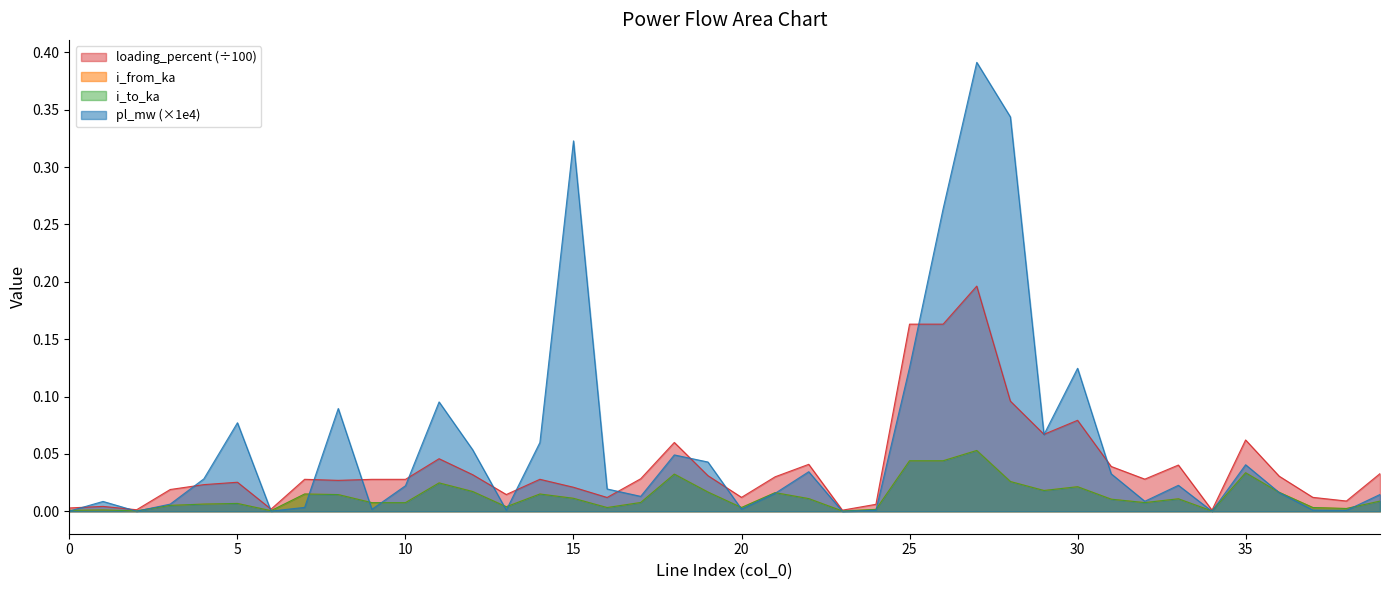

How many intersections are there between pl_mw and loading_percent?

16